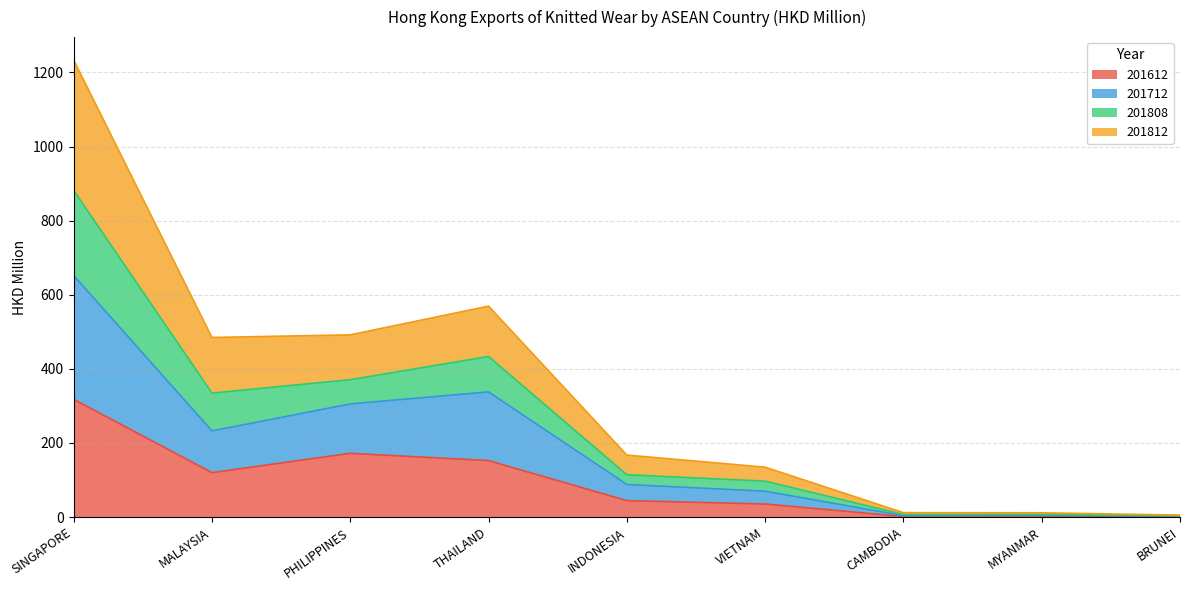

At which label does 201612 reach its peak?

SINGAPORE